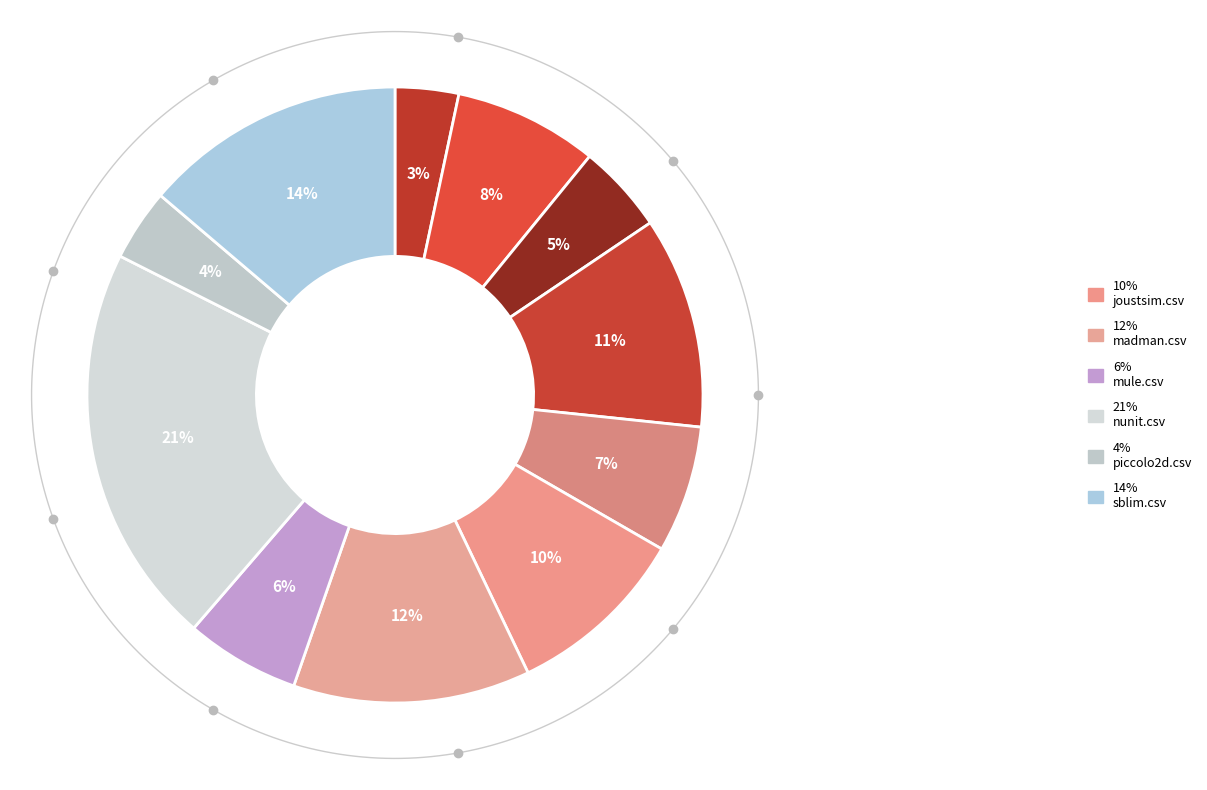

What portion of the pie excludes array4j.csv?

96.7%